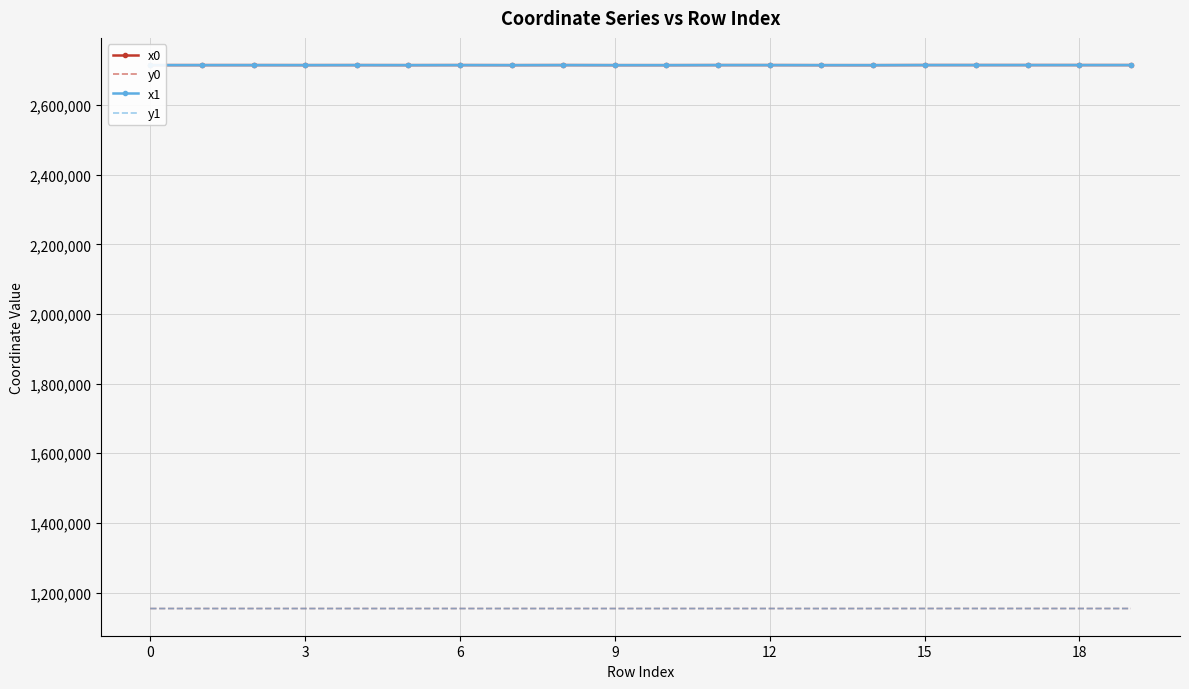

After their last crossing, which series has the higher values: y0 or y1?

y0